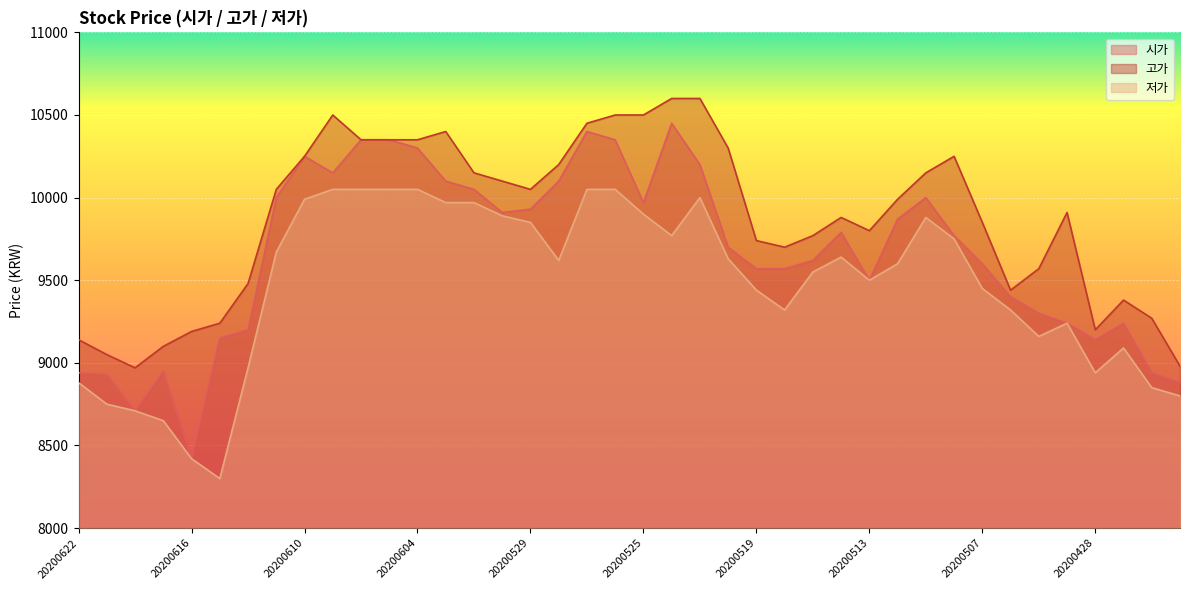

What is the maximum value shown in the chart?

10600